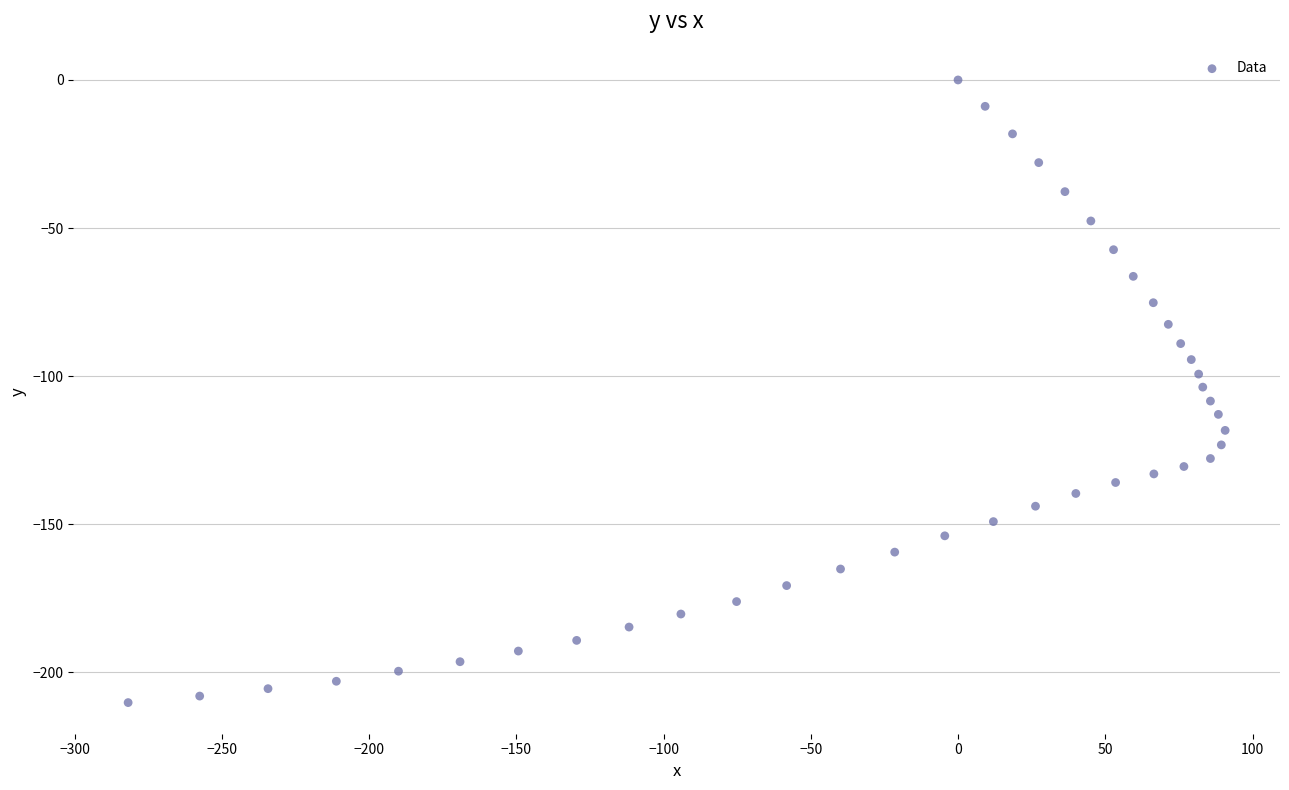

What is the range of X values (max minus min)?

372.5